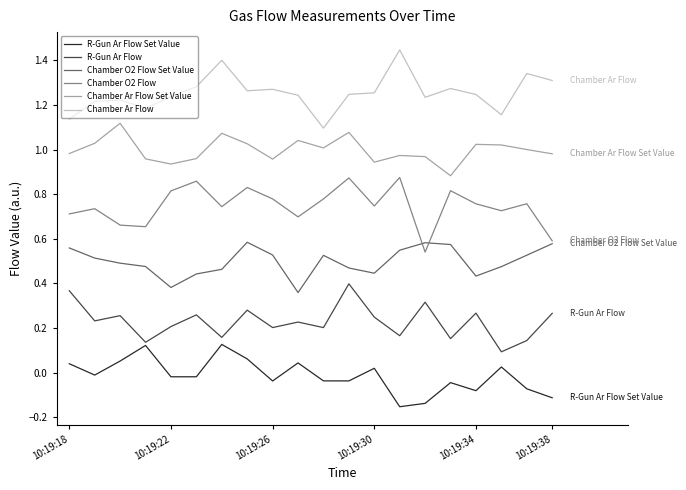

True or false: R-Gun Ar Flow and Chamber Ar Flow cross at least once.

False